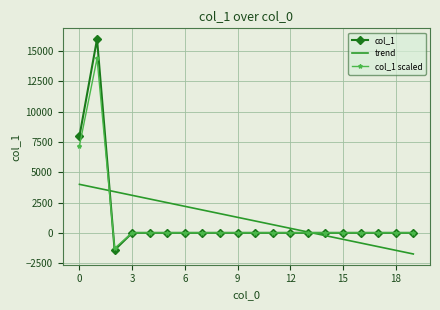

Which series has the widest spread of values?

col_1